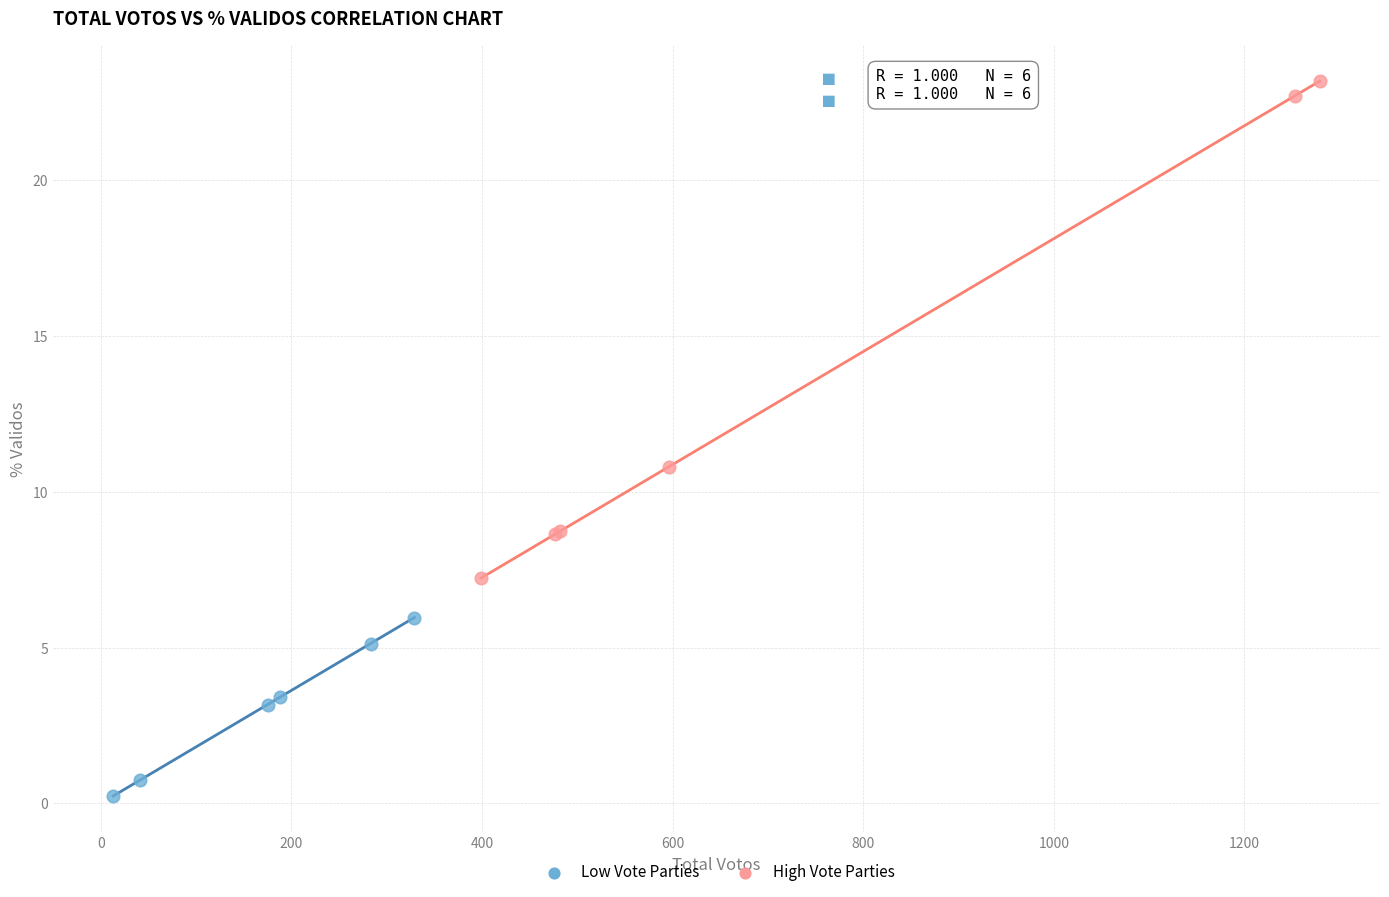

Which series has the largest Y range (max minus min)?

High Vote Parties